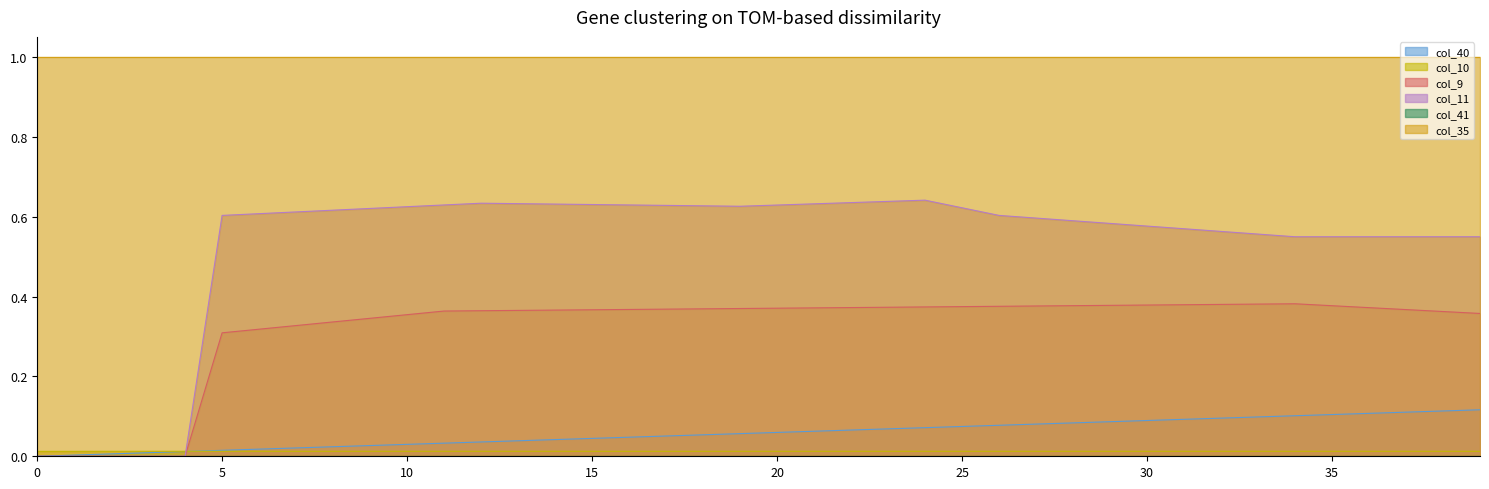

Which series changed the most between 14 and 26?

col_40